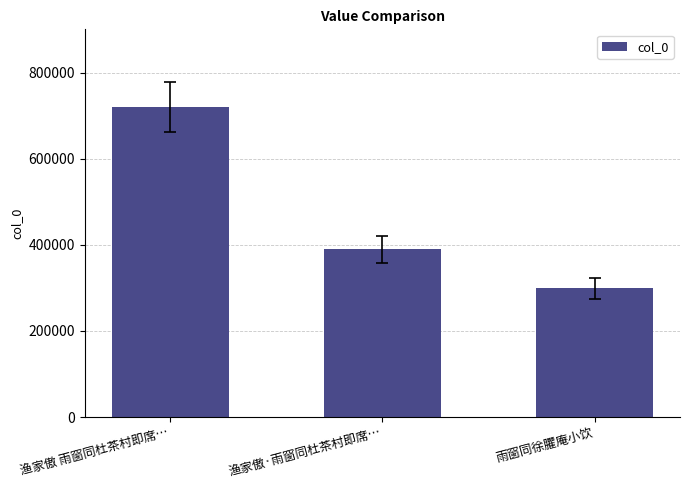

What position from the left is 渔家傲 雨窗同杜茶村即席…?

1